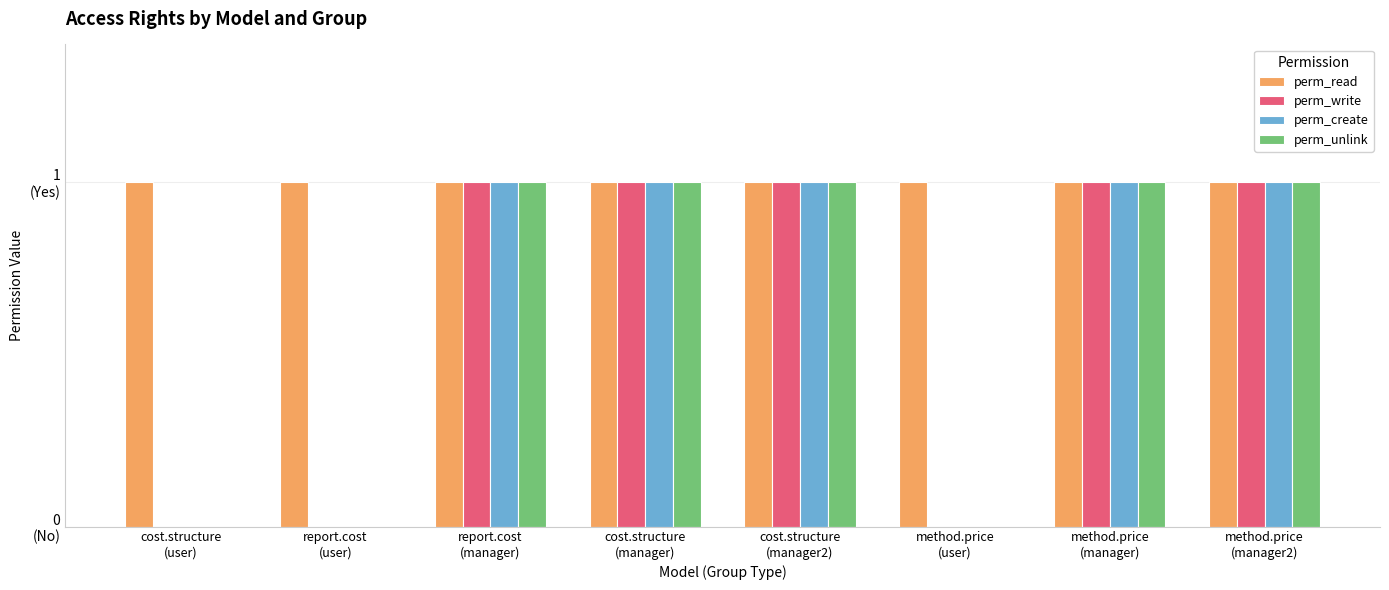

What is the label of the 1st bar from the right?

method.price
(manager2)